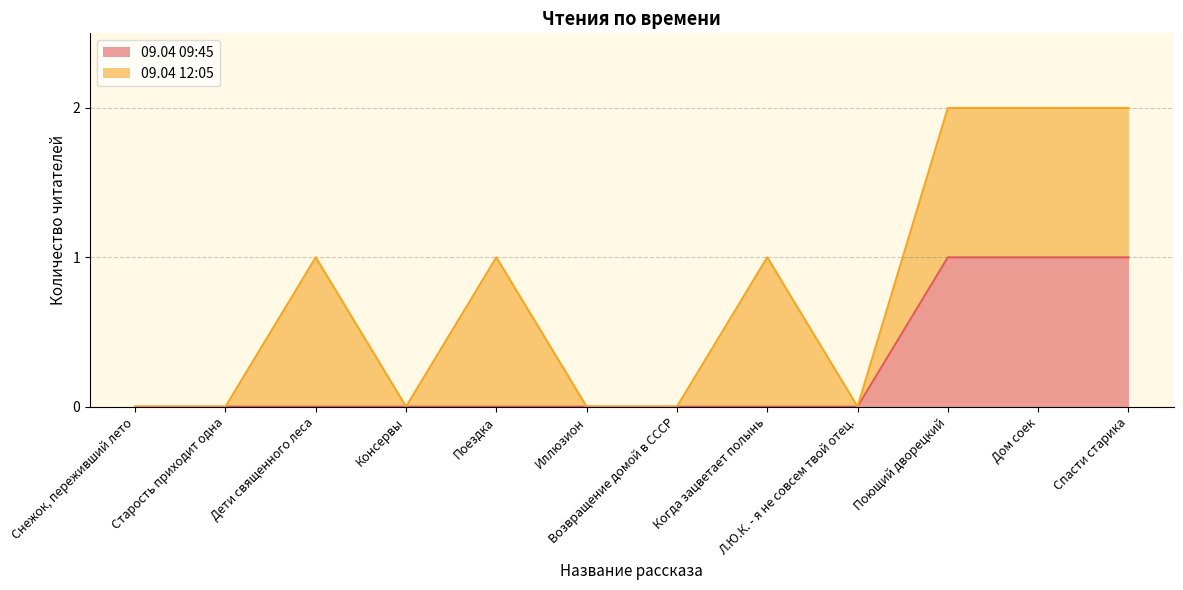

Does the chart display data point markers on the line(s)?

No